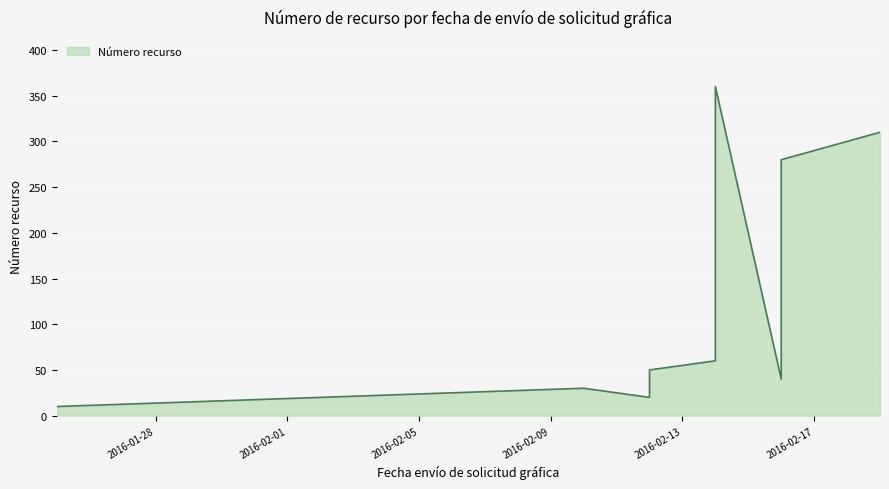

How many lines are shown in the chart?

1